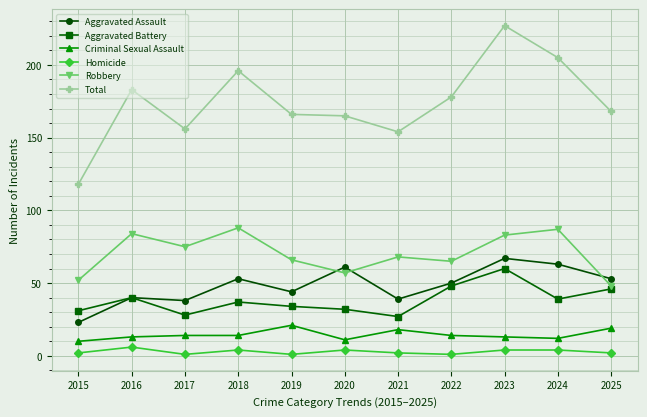

Reading left to right, what are all the values shown in this chart?

Aggravated Assault: 23	40	38	53	44	61	39	50	67	63	53
Aggravated Battery: 31	40	28	37	34	32	27	48	60	39	46
Criminal Sexual Assault: 10	13	14	14	21	11	18	14	13	12	19
Homicide: 2	6	1	4	1	4	2	1	4	4	2
Robbery: 52	84	75	88	66	57	68	65	83	87	48
Total: 118	183	156	196	166	165	154	178	227	205	168